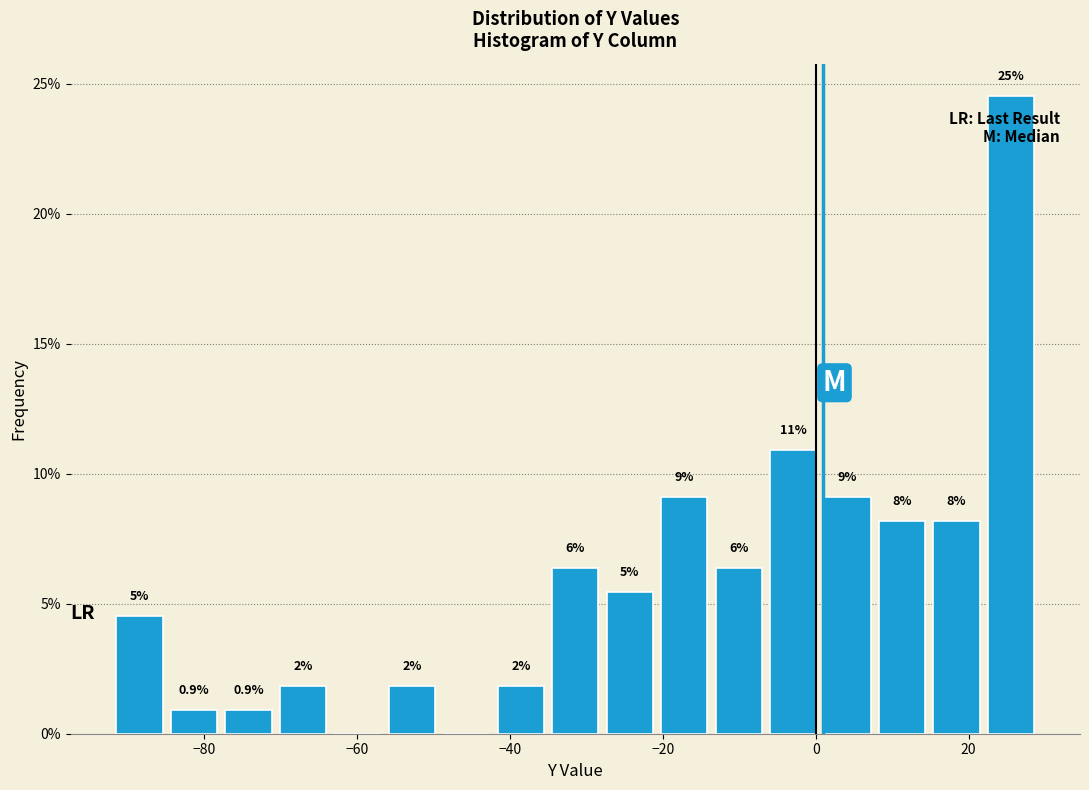

Read against the x-axis, roughly where is the centre of the tallest bar?

26